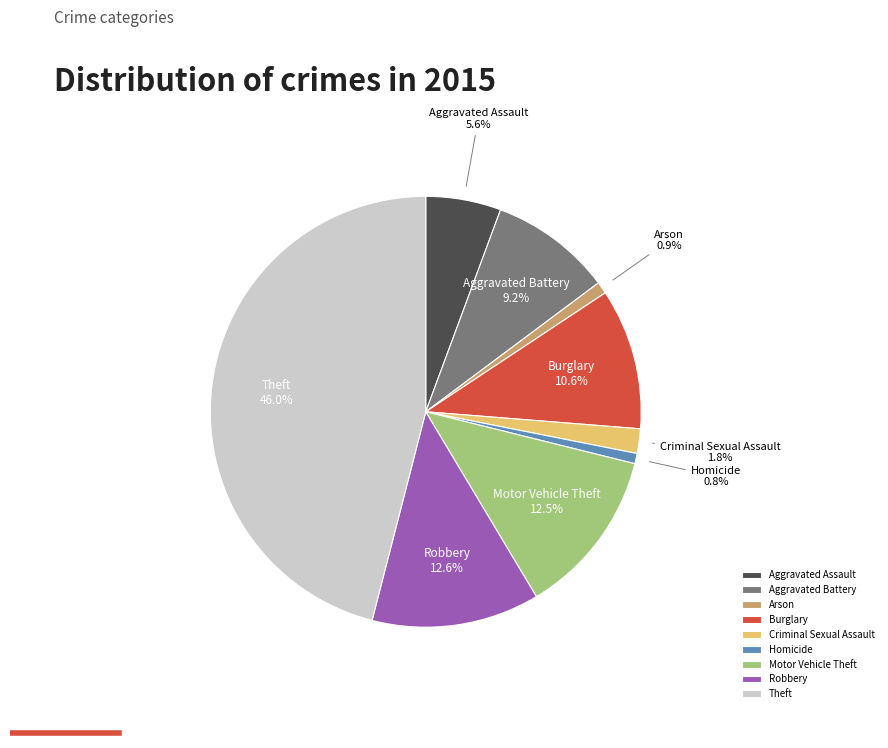

Which category has the biggest portion of the pie?

Theft